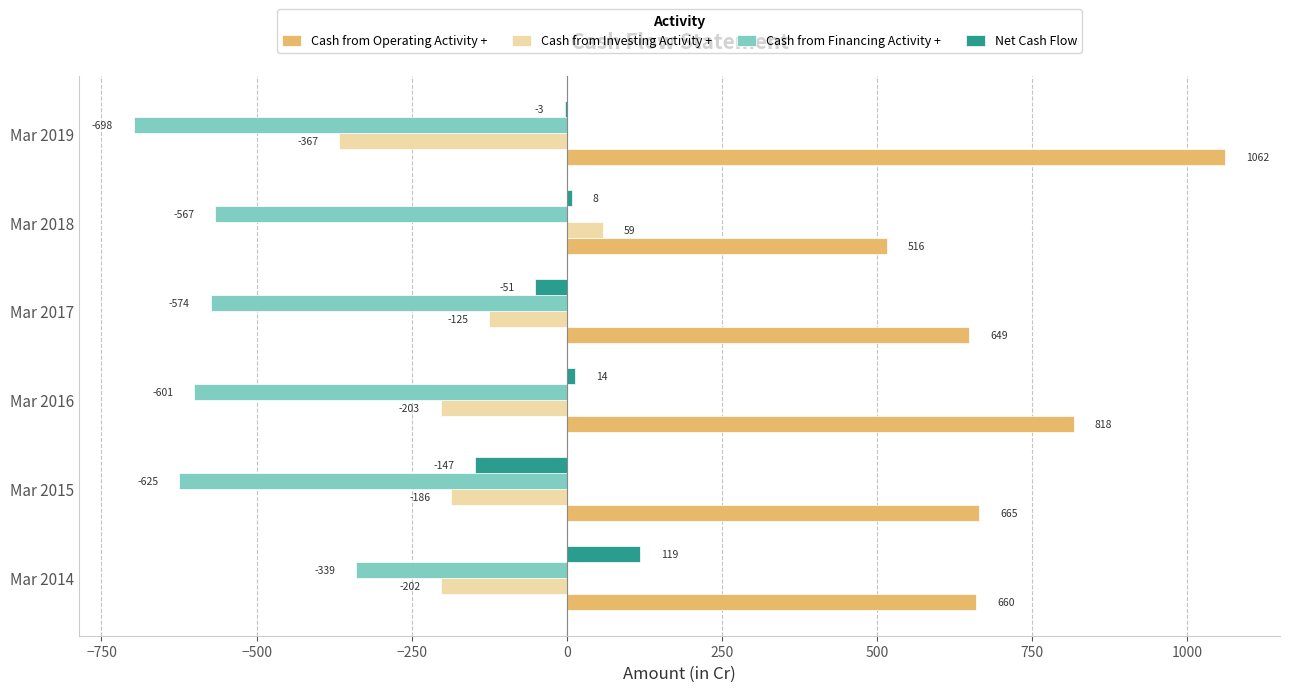

Which series changed the most between Mar 2014 and Mar 2016?

Cash from Financing Activity +